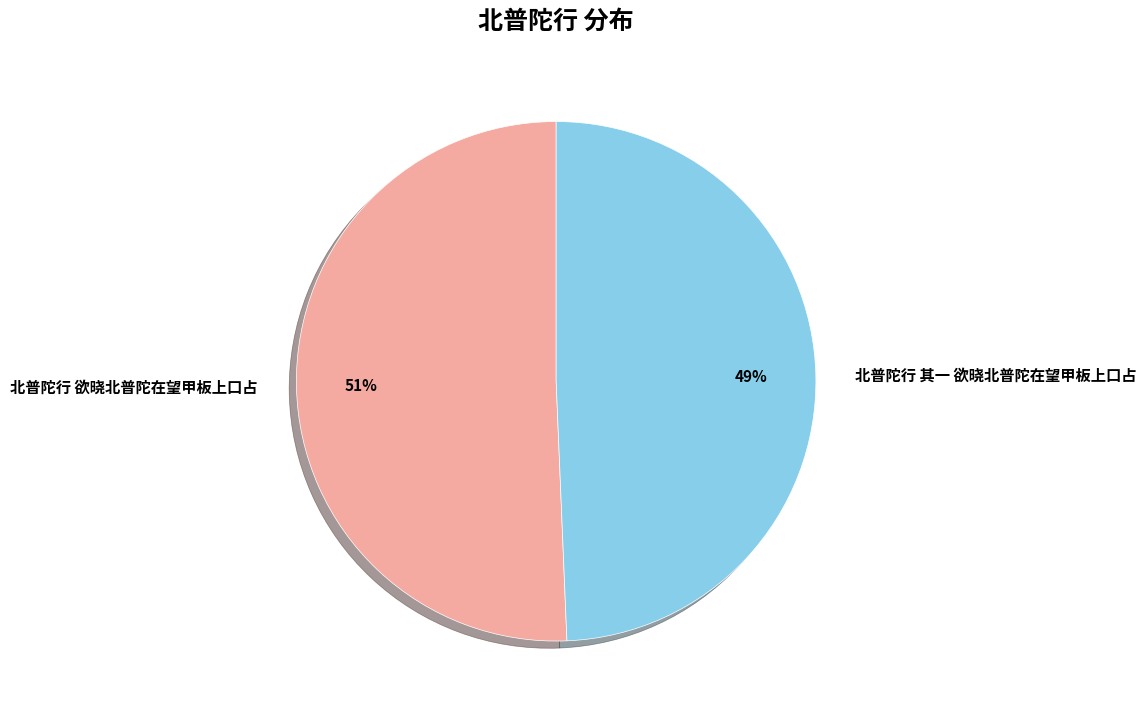

True or false: 北普陀行 欲晓北普陀在望甲板上口占 accounts for 64% of the total.

False